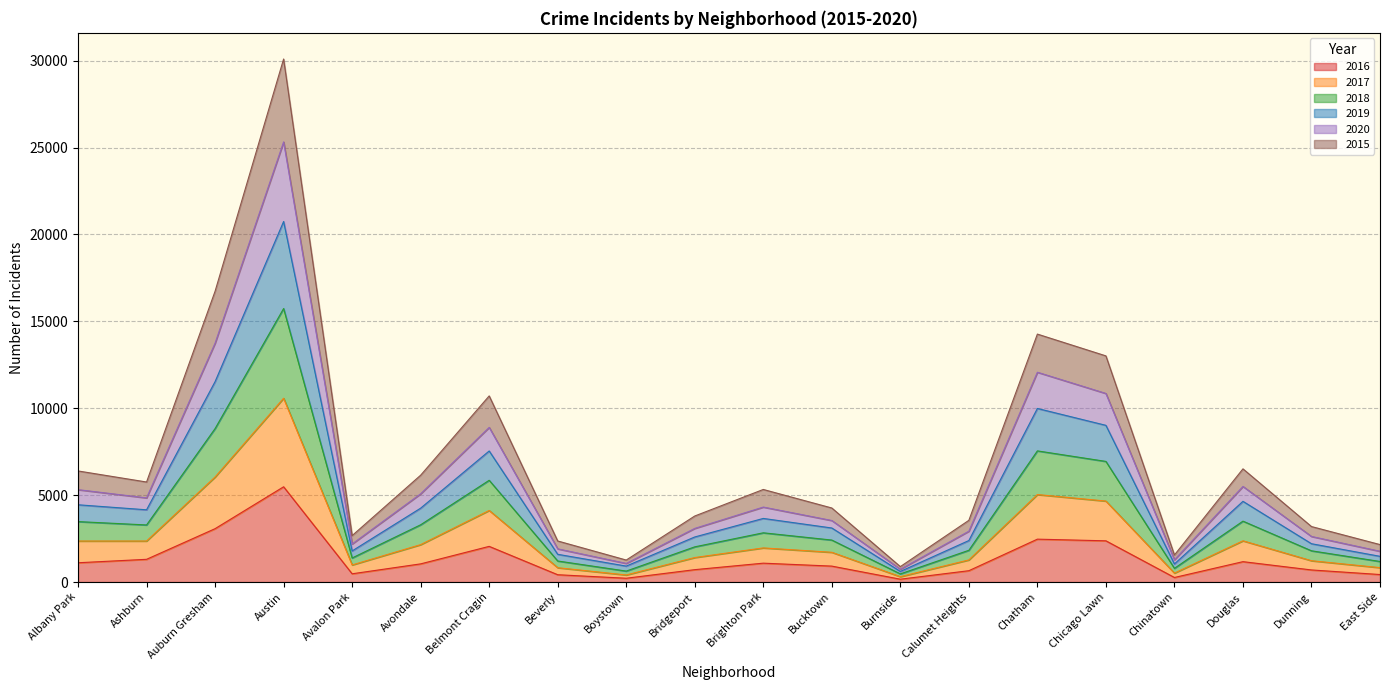

What are all the series names shown in the legend?

2016, 2017, 2018, 2019, 2020, 2015